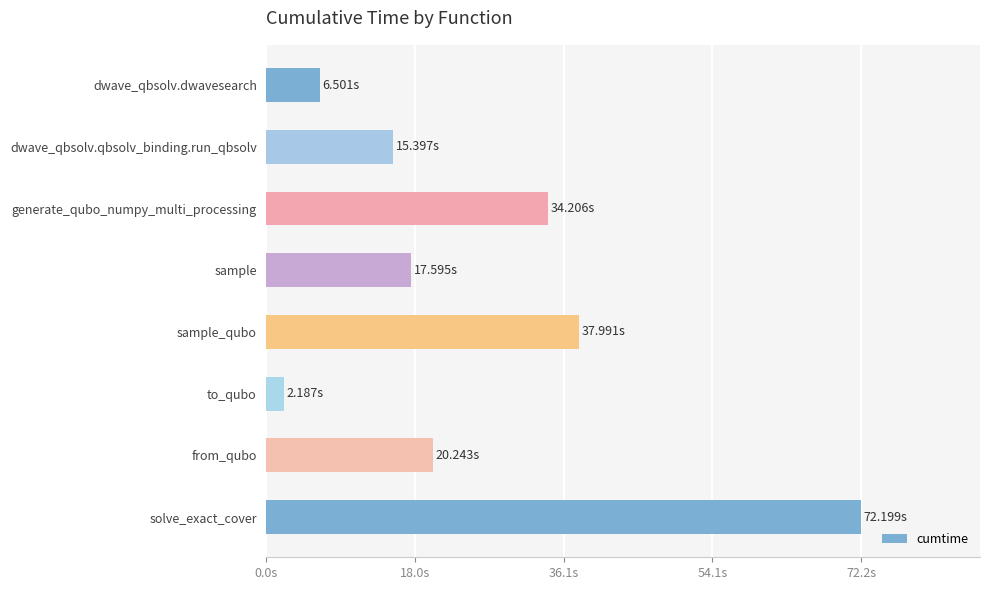

List the labels in order of value, smallest first.

to_qubo, dwave_qbsolv.dwavesearch, dwave_qbsolv.qbsolv_binding.run_qbsolv, sample, from_qubo, generate_qubo_numpy_multi_processing, sample_qubo, solve_exact_cover